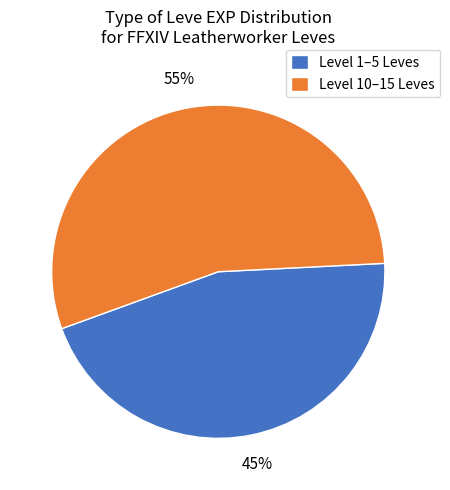

How many slices are in this pie chart?

2